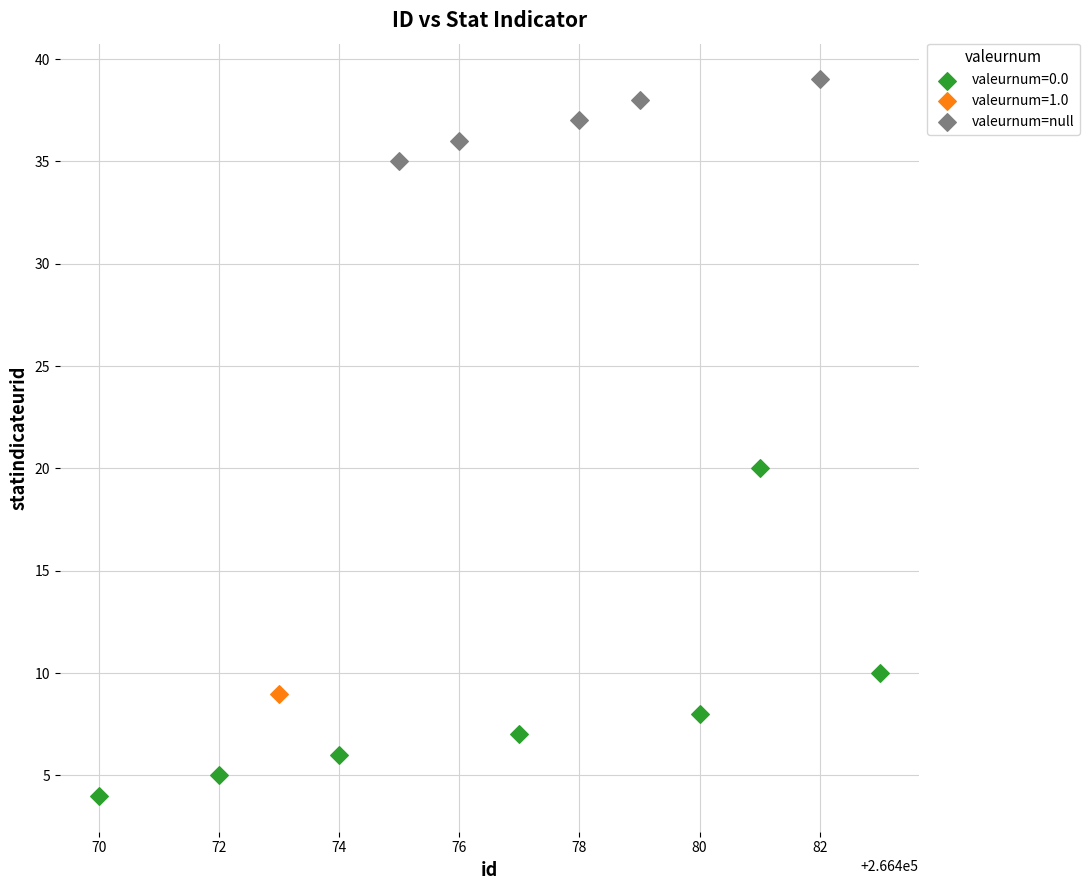

What are all the series names shown in the legend?

valeurnum=0.0, valeurnum=1.0, valeurnum=null